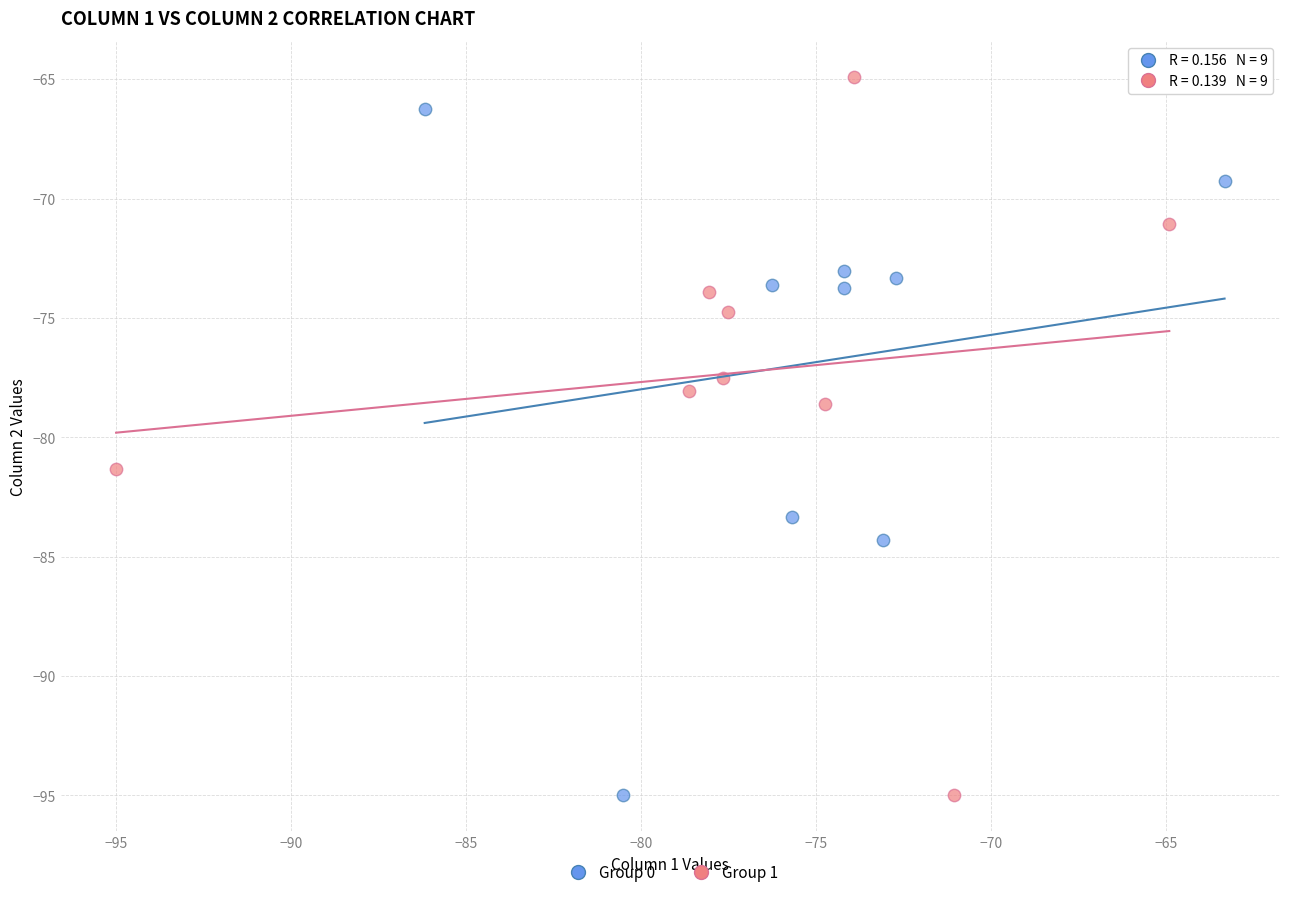

Which series has the largest Y range (max minus min)?

Group 1